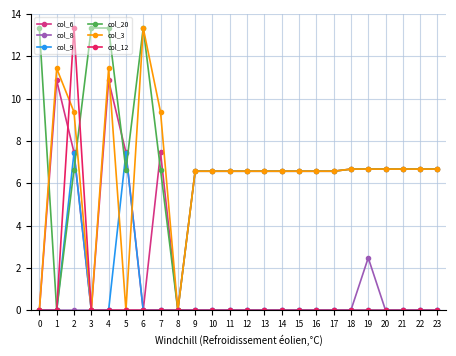

What is the average value of the col_12 series?

0.6